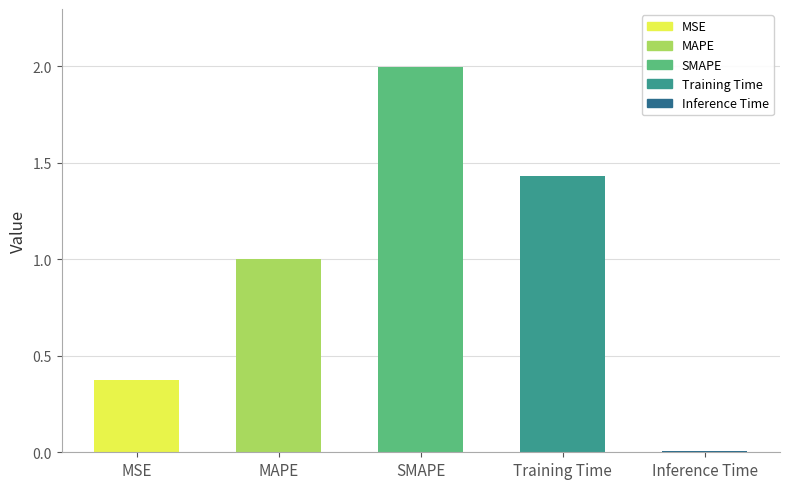

List the labels in order of value, smallest first.

Inference Time, MSE, MAPE, Training Time, SMAPE